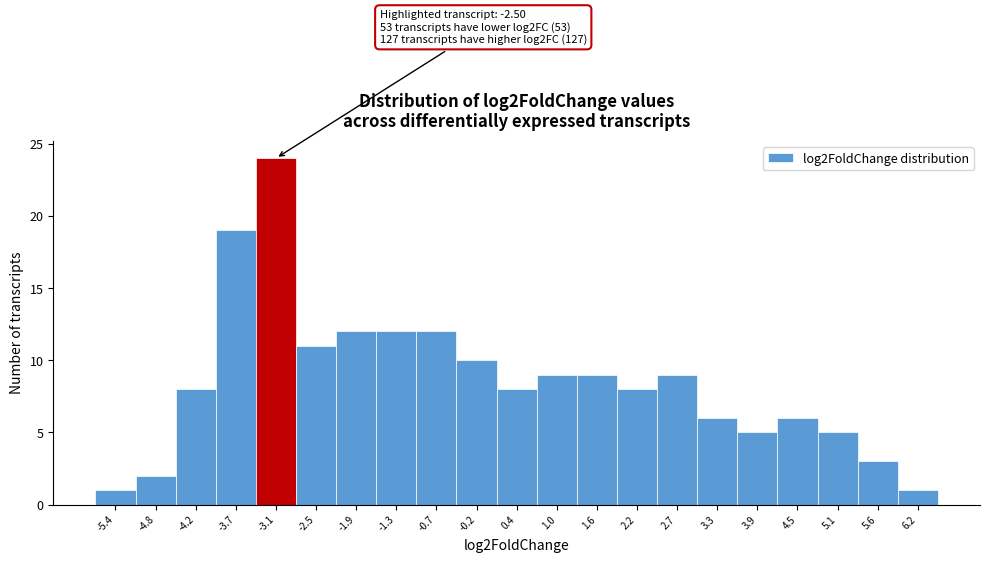

Reading left to right, extract all data points from this chart.

1	2	8	19	24	11	12	12	12	10	8	9	9	8	9	6	5	6	5	3	1